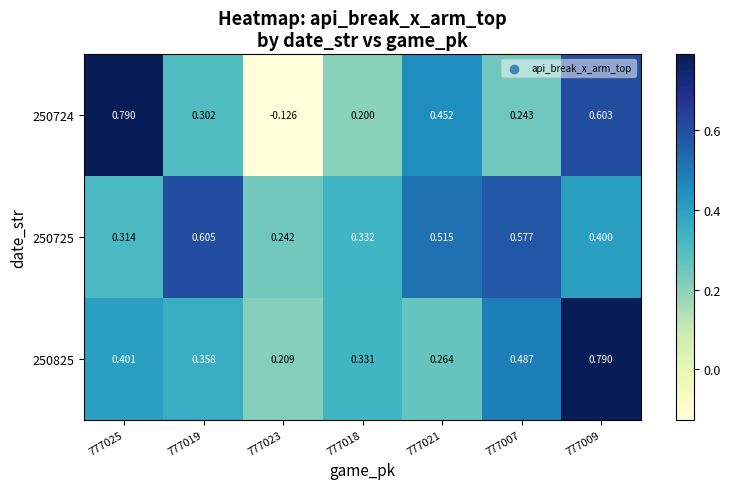

Is the value of 250724 at 777021 greater than the value of 250825 at 777021?

Yes